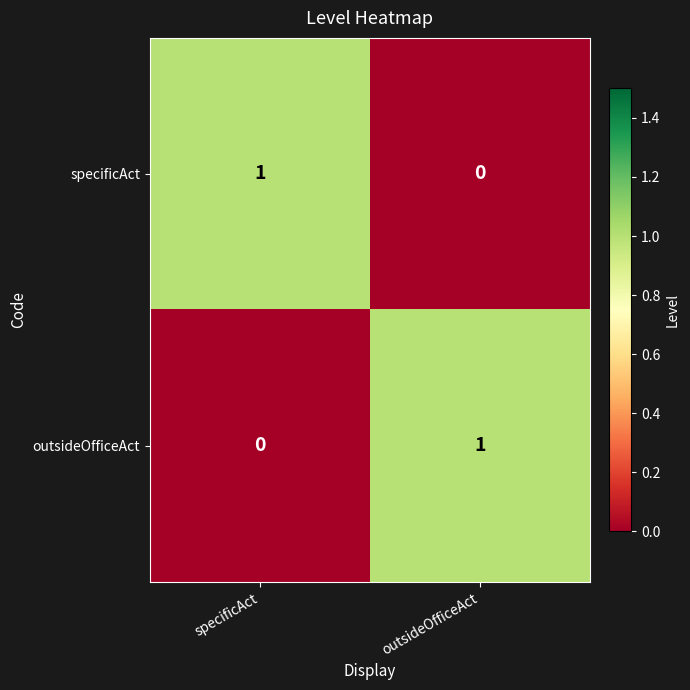

Rank the categories by outsideOfficeAct value from highest to lowest.

outsideOfficeAct, specificAct